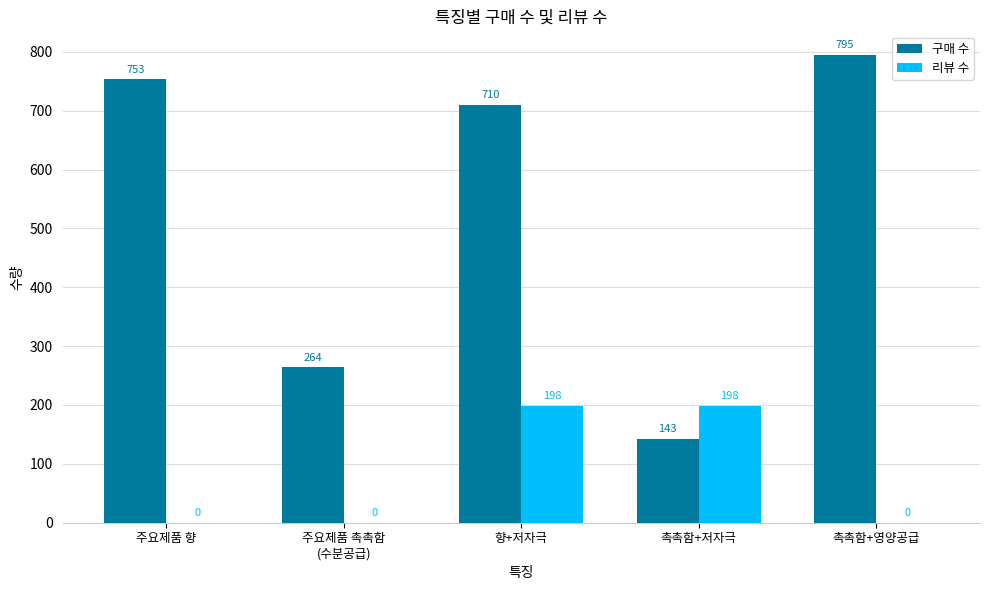

What is the sum of all 리뷰 수 values?

396